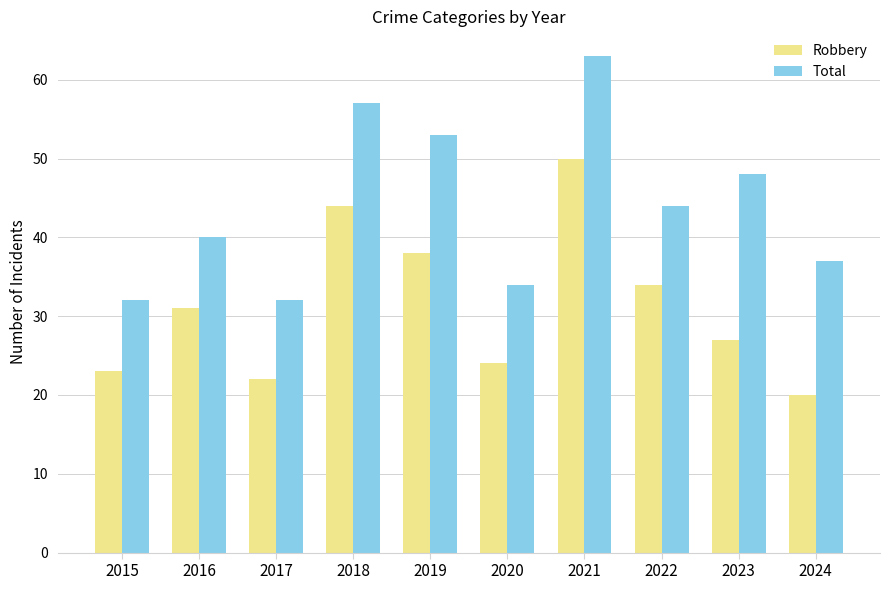

At how many categories does at least one series exceed 22?

10